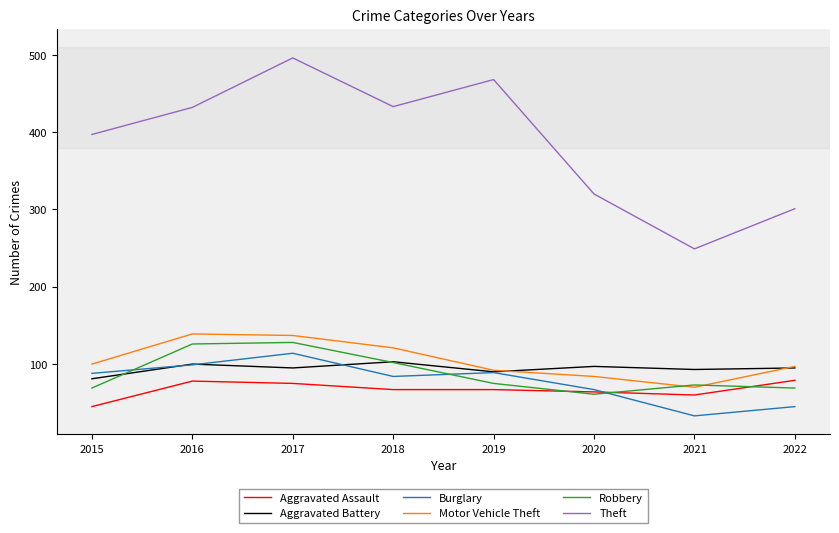

At which label is Theft closest to 372?

2015